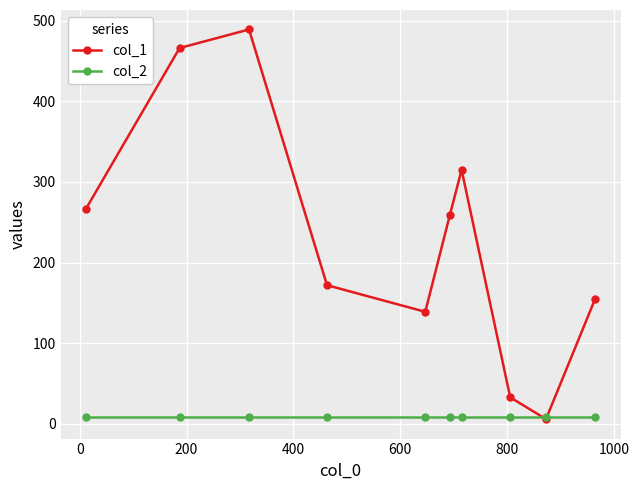

List the series in order of their overall mean, highest first.

col_1, col_2